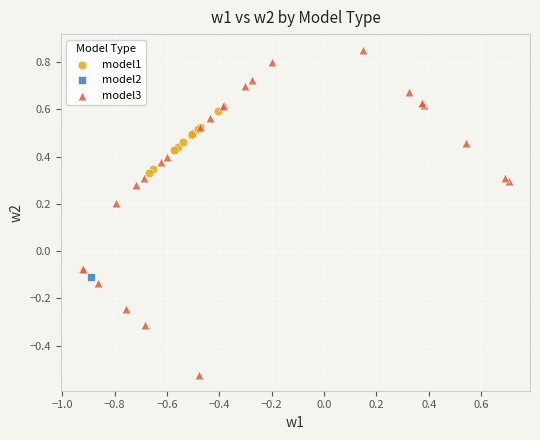

Which series reaches the maximum Y coordinate?

model3